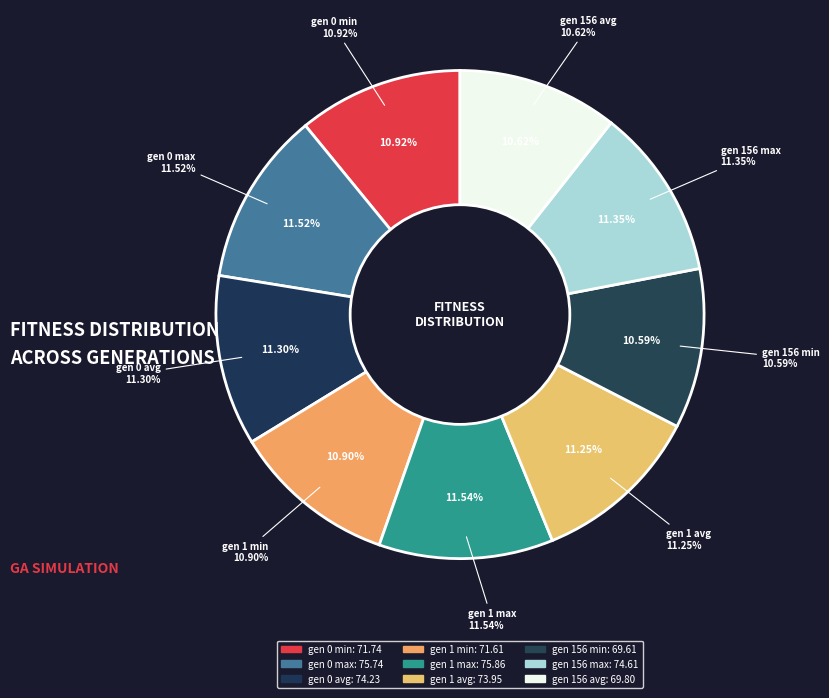

True or false: gen 0 avg accounts for 1% of the total.

False